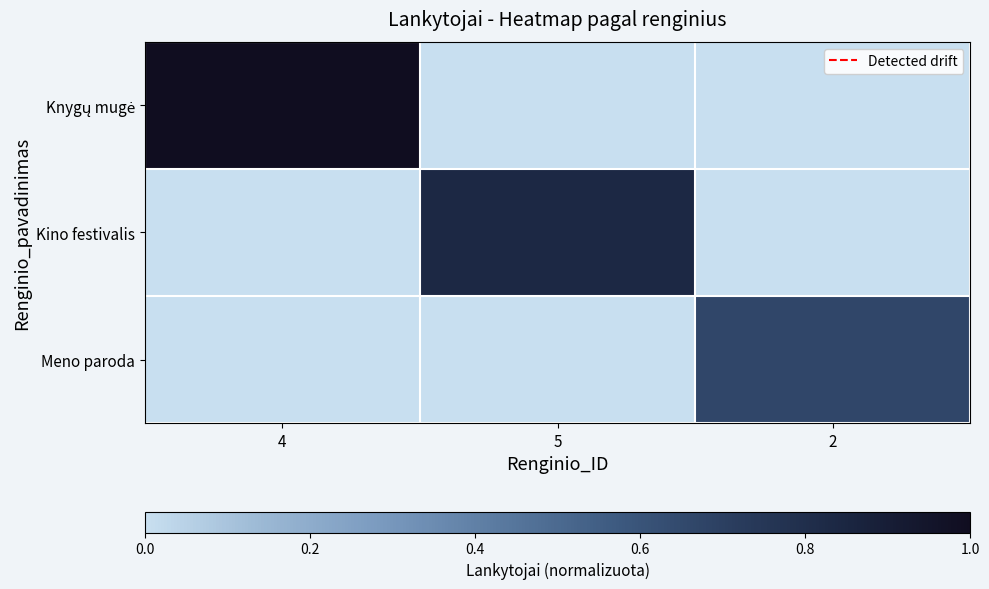

Between 5 and 2, which series saw the biggest shift?

Kino festivalis